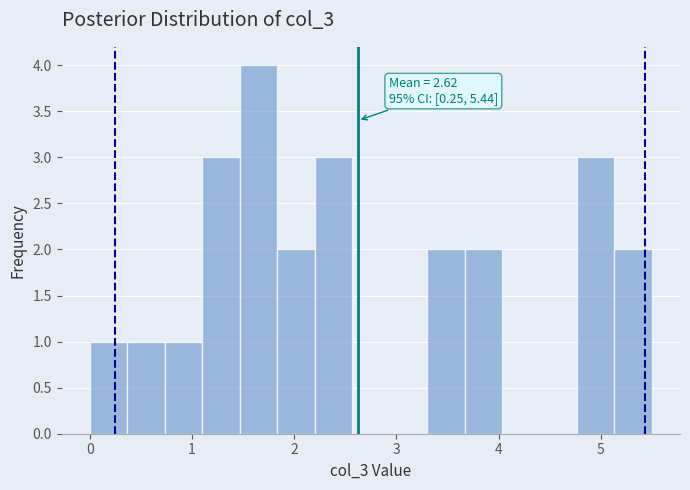

Around what value on the x-axis is the tallest bar? Give the approximate position of its centre, as read against the axis.

1.7